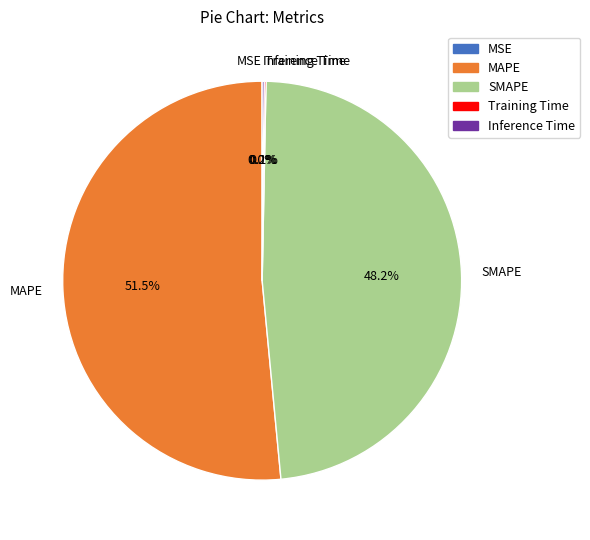

Is it true that MAPE is 38% of the pie?

False